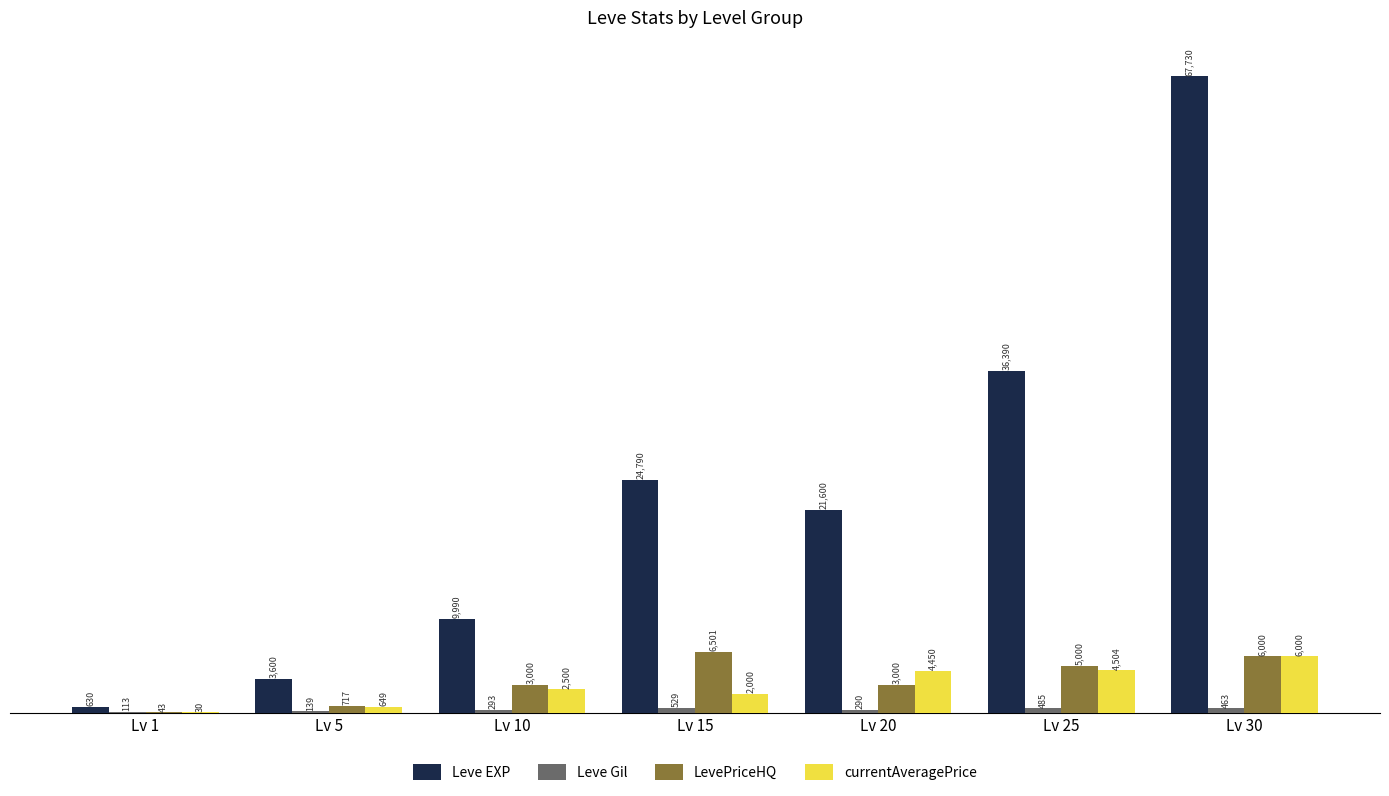

Which series changed the most between Lv 10 and Lv 25?

Leve EXP